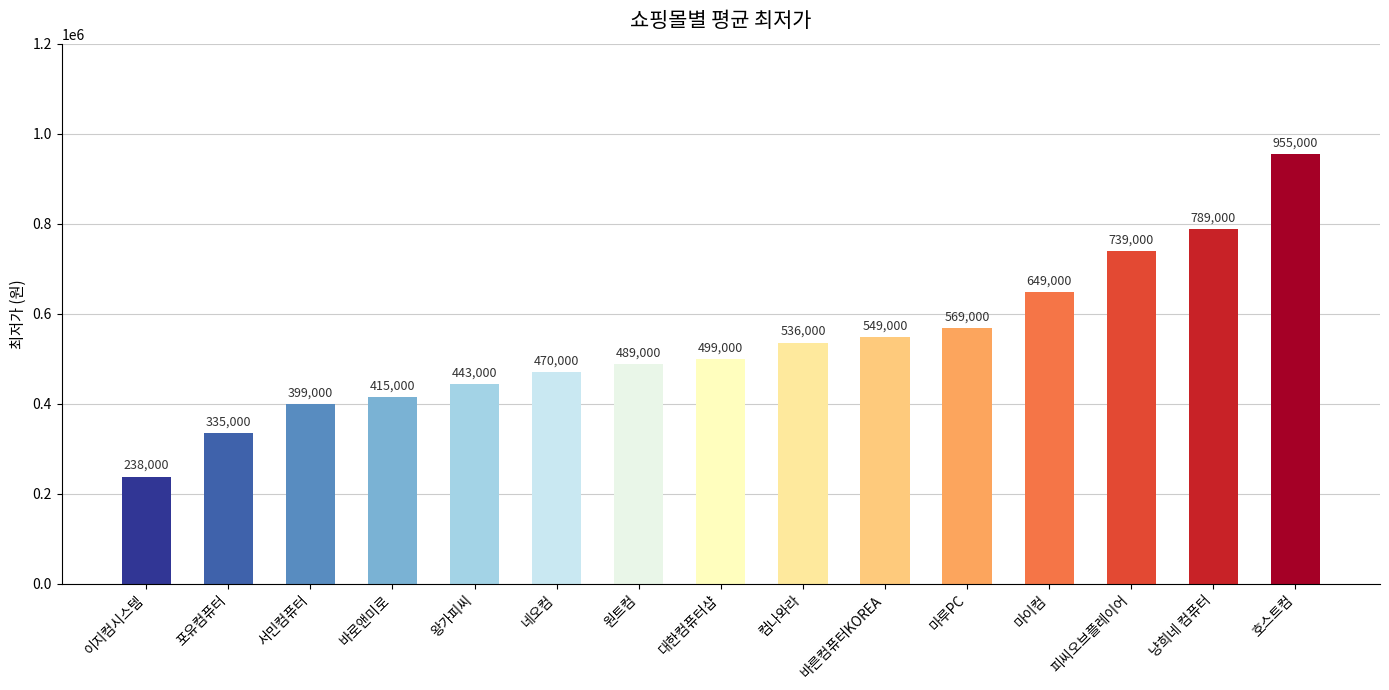

Are the bars horizontal?

No